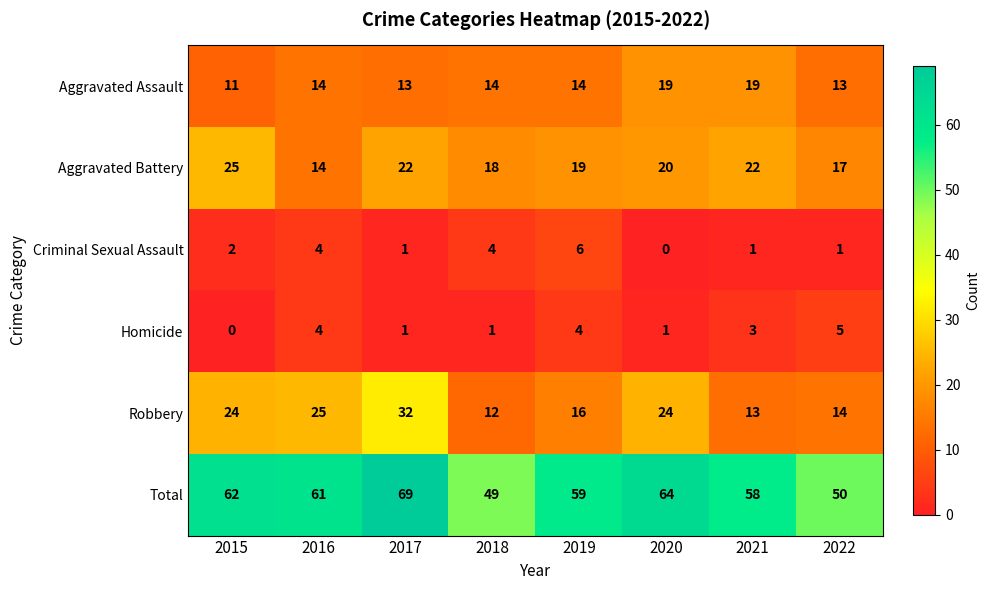

What is the difference between the maximum and minimum values in the Criminal Sexual Assault series?

6